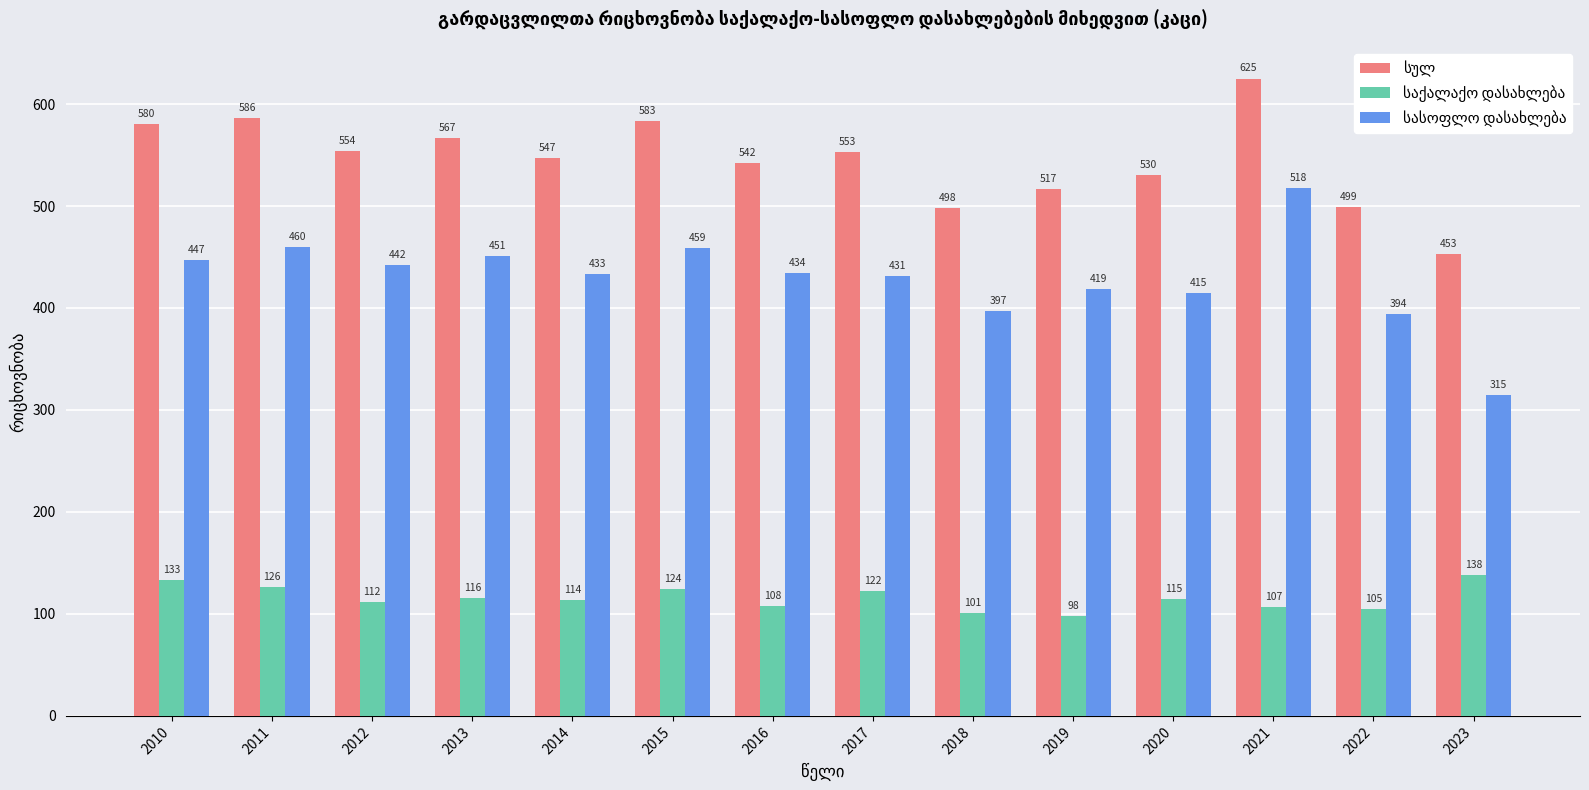

At which category does the chart reach its peak across all series?

2021